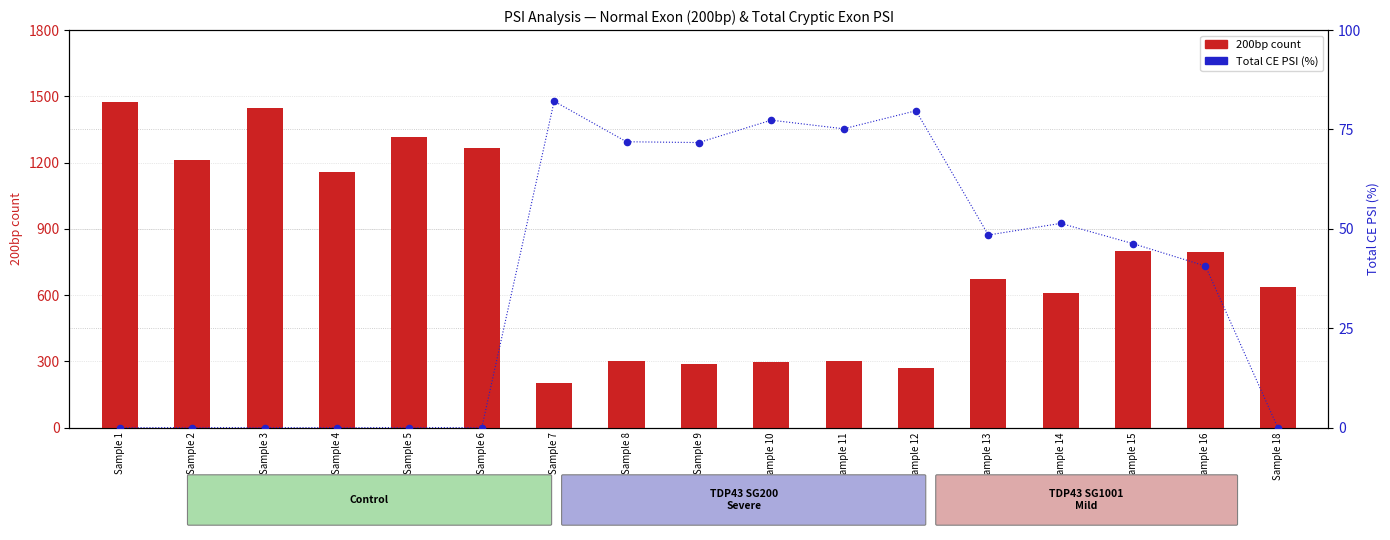

Which series reaches the maximum Y coordinate?

200bp count